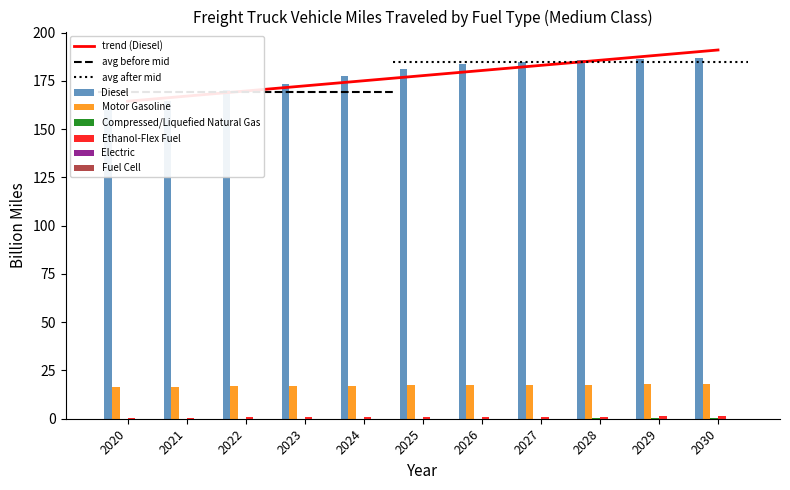

What is the difference between the maximum and minimum values in the Compressed/Liquefied Natural Gas series?

0.1